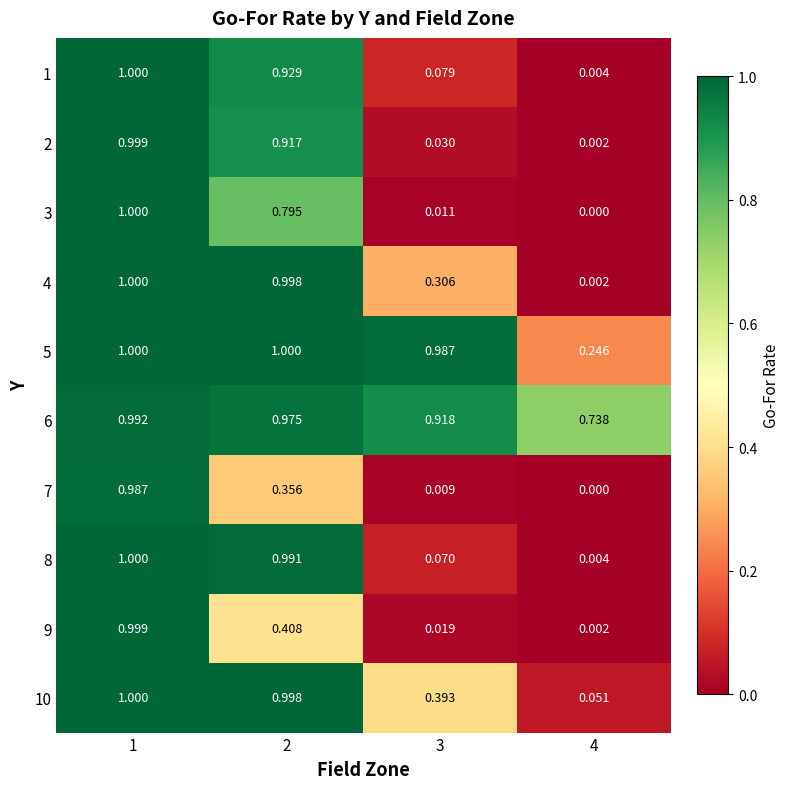

Which series has the largest total across all categories?

6